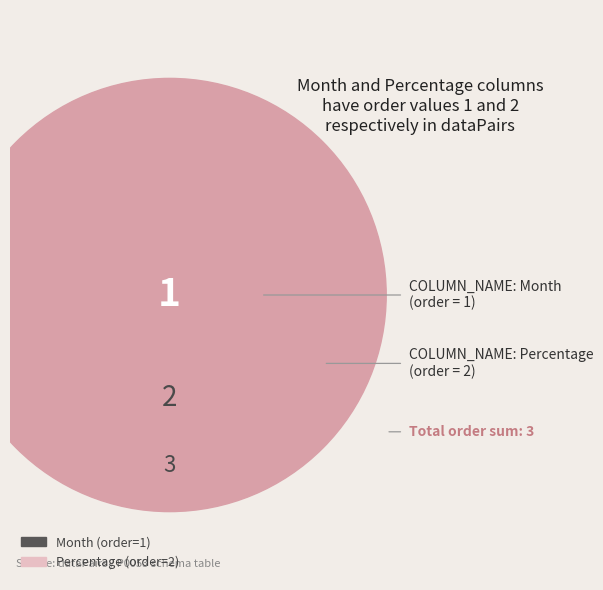

What is the largest slice in the pie chart?

Percentage